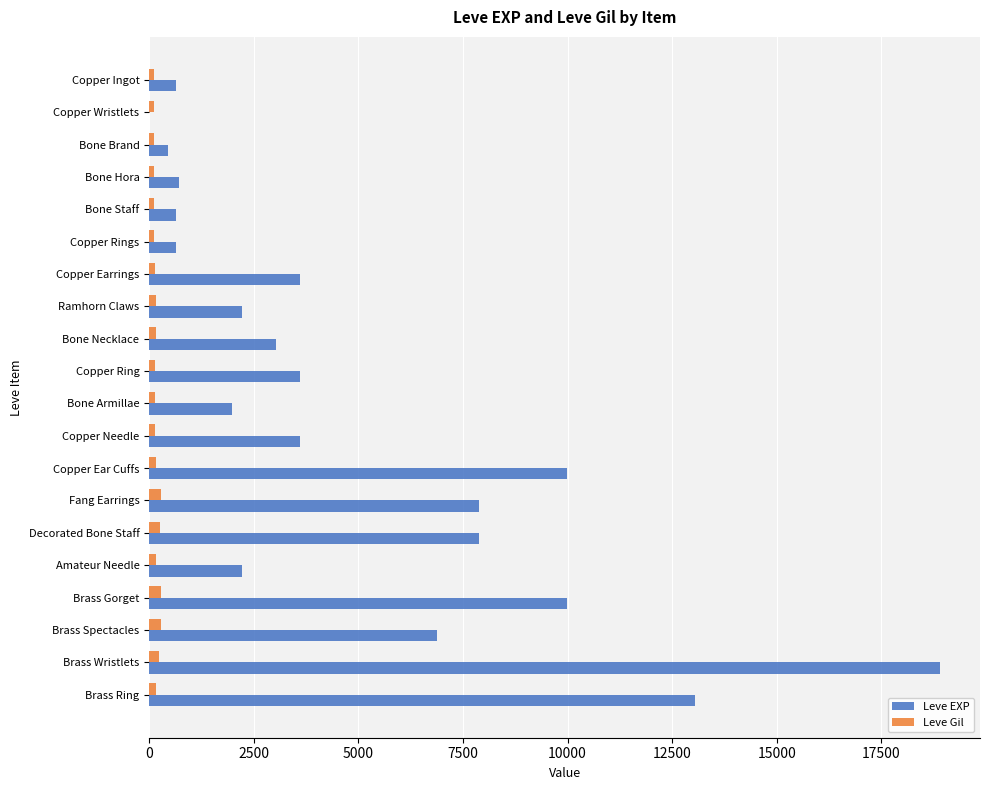

Which category has the highest value across all series?

Brass Wristlets